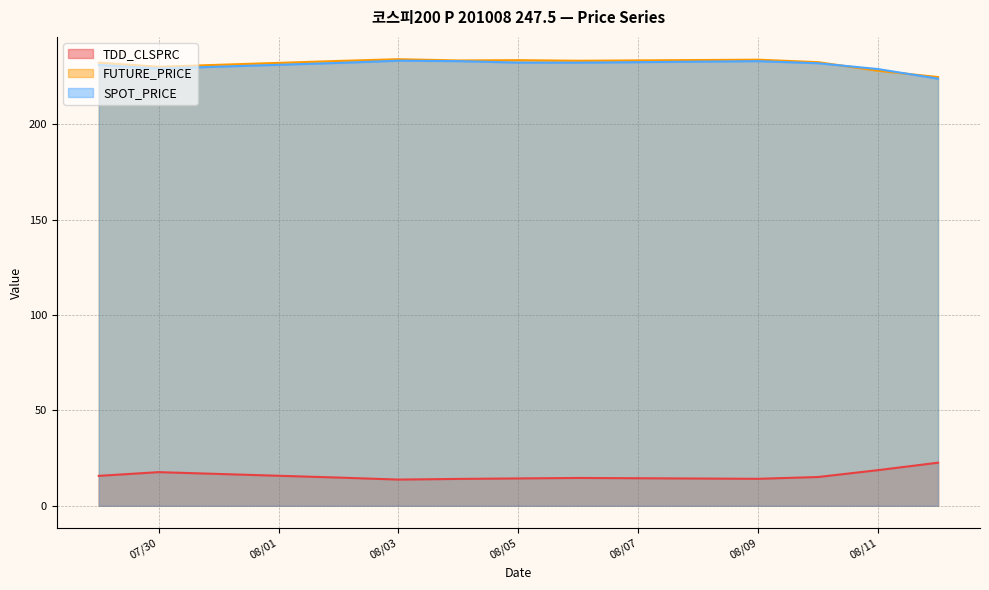

What is the total value across all series at 08/05?

480.4